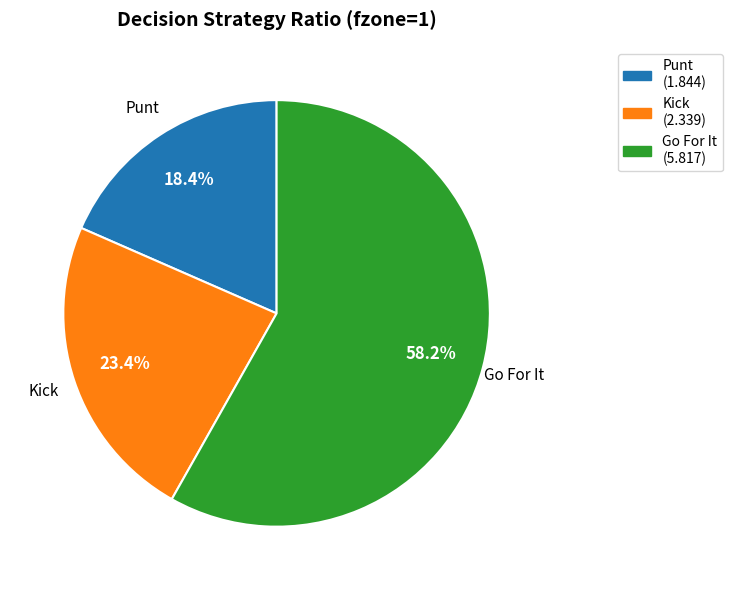

Is there any slice that represents more than half of the pie?

Yes